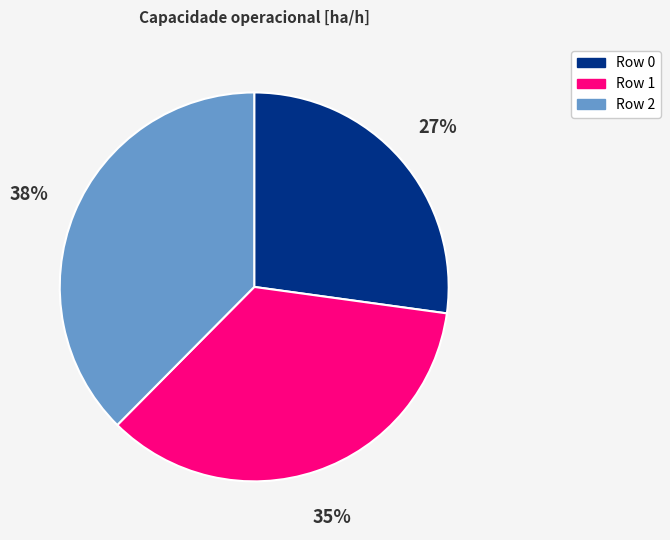

To the nearest percent, what is the average slice percentage?

33%